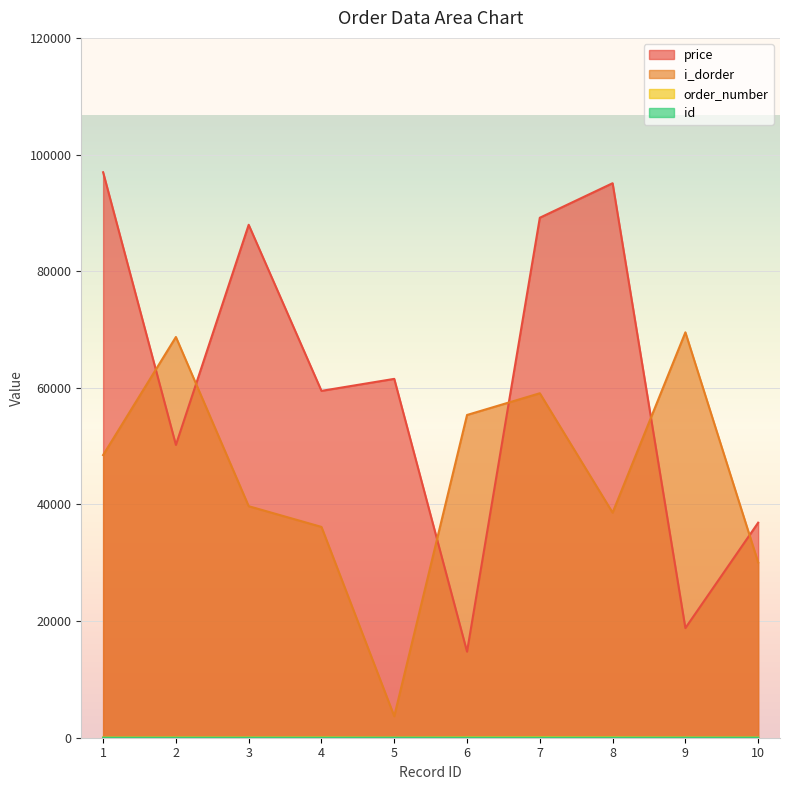

What is the maximum value for price?

96959